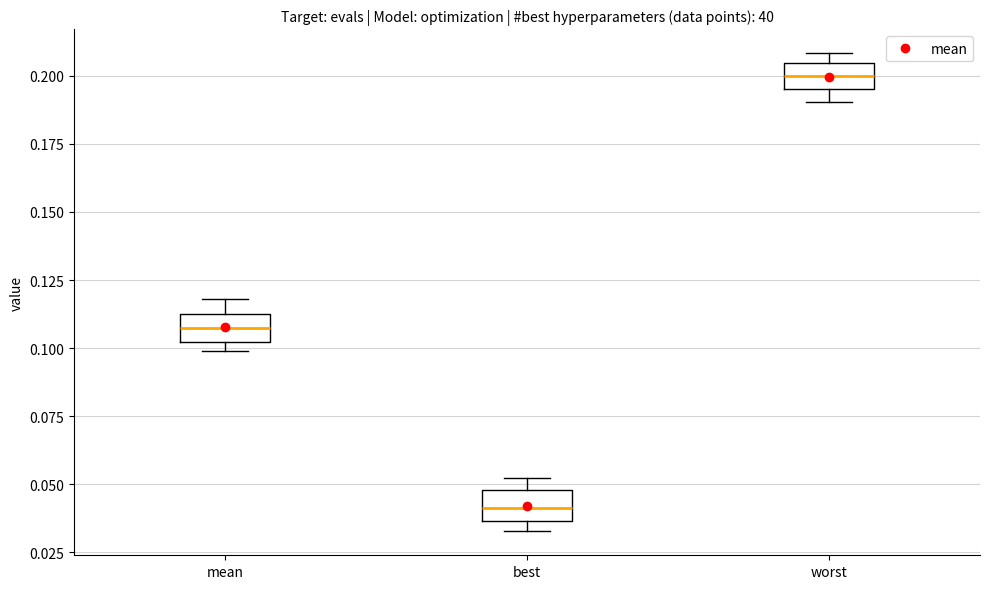

Which box's median line is the highest?

worst